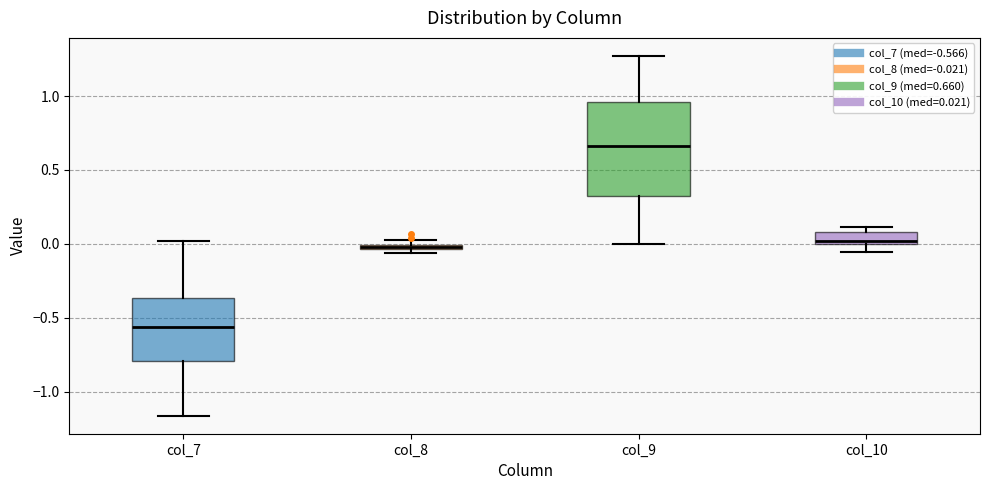

Which box has the lowest median line?

col_7